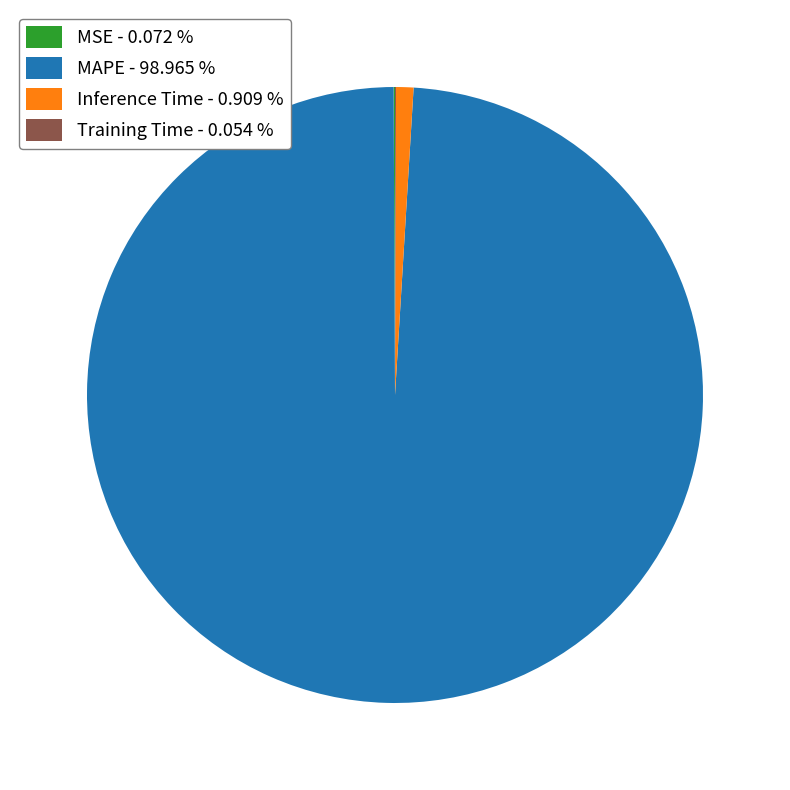

Is MAPE - 98.965 % the majority of the pie?

Yes